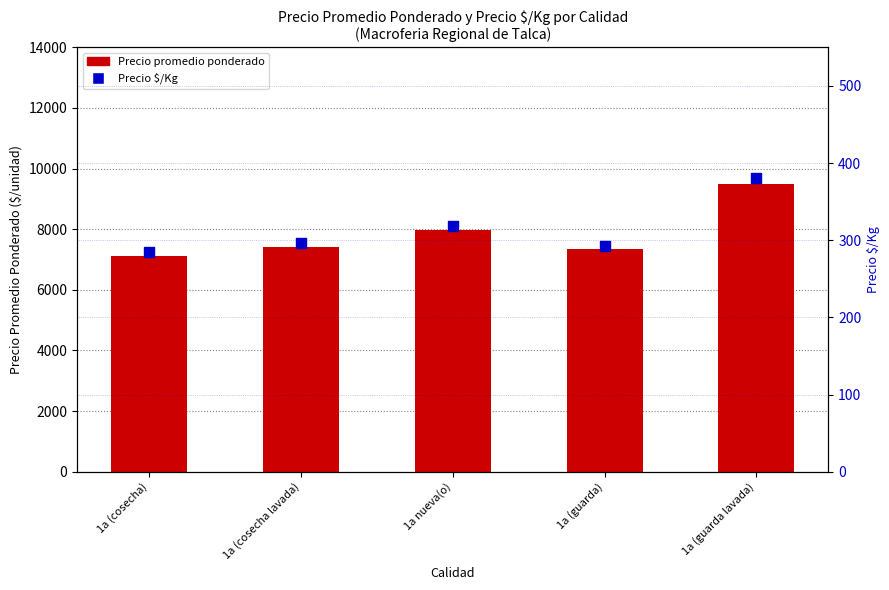

Is the value of Precio promedio ponderado at 1a nueva(o) greater than the value of Precio $/Kg at 1a (cosecha)?

Yes